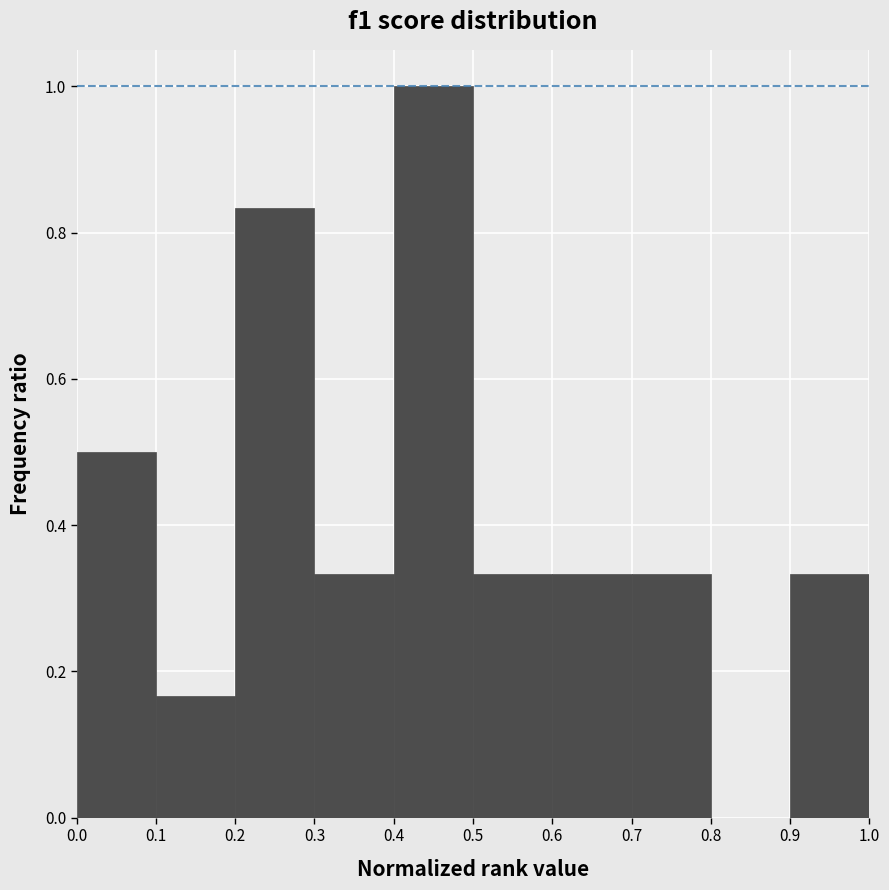

Reading left to right, list every bar in this chart as the range it spans on the x-axis followed by its height. The values are not printed on the chart, so give them approximately, as read against the axis.

0.0 to 0.1: 0.50
0.1 to 0.2: 0.16
0.2 to 0.3: 0.84
0.3 to 0.4: 0.34
0.4 to 0.5: 1.00
0.5 to 0.6: 0.34
0.6 to 0.7: 0.34
0.7 to 0.8: 0.34
0.8 to 0.9: 0
0.9 to 1.0: 0.34